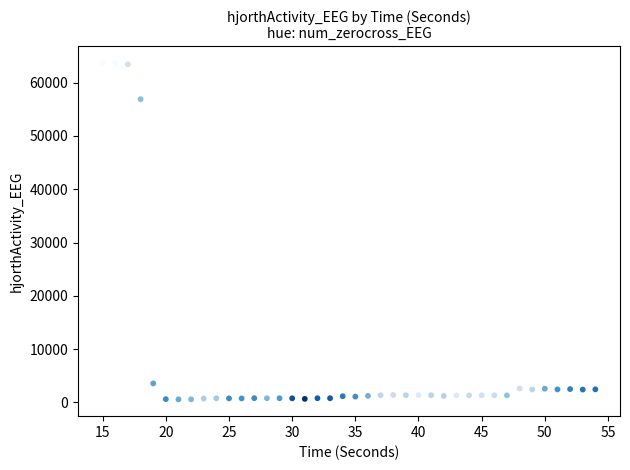

What Y value in the scatter plot is closest to 32121?

56894.8